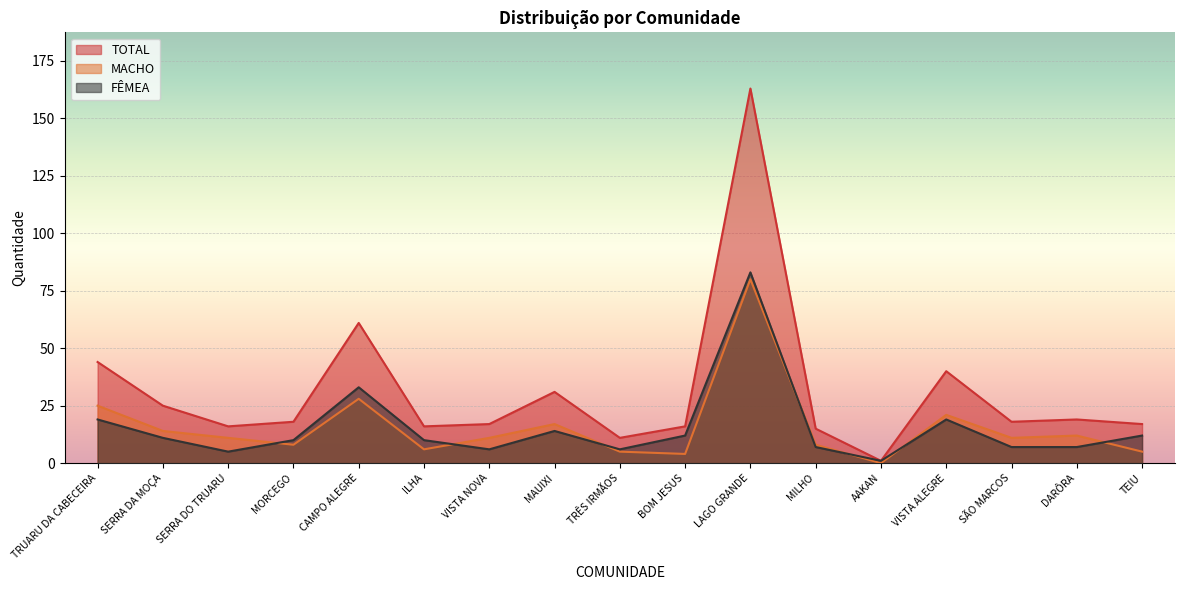

At how many categories does at least one series exceed 127?

1